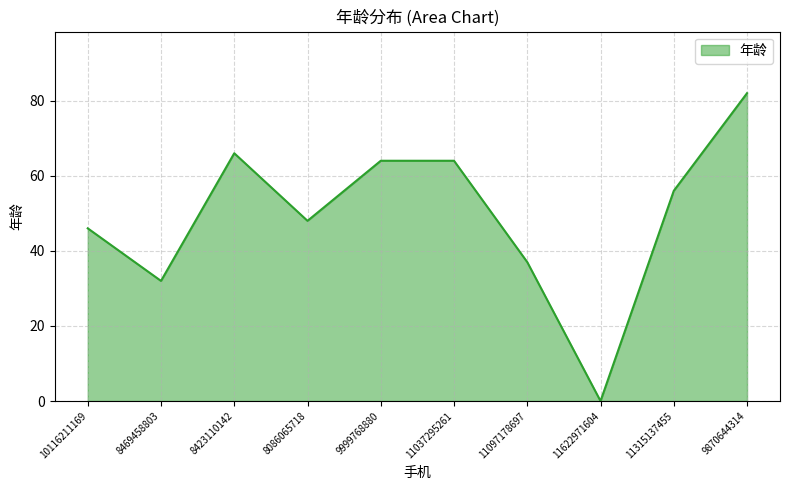

Reading left to right, extract all data points from this chart.

10116211169=46	8469458803=32	8423110142=66	8086065718=48	9999768880=64	11037295261=64	11097178697=37	11622971604=0	11315137455=56	9870644314=82